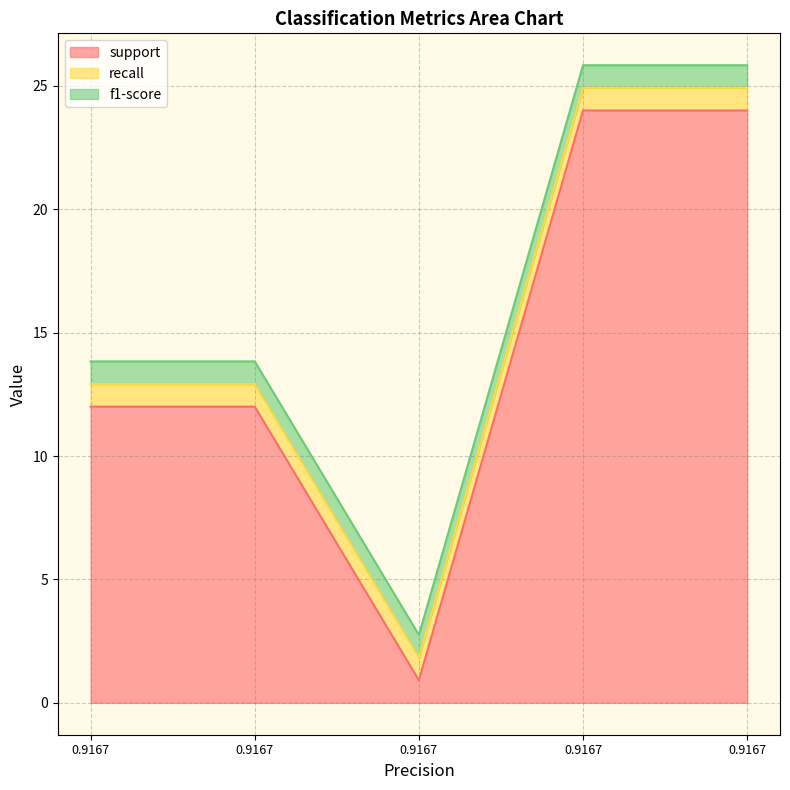

What is the approximate value of support at 0.9166666666666666?

12.0